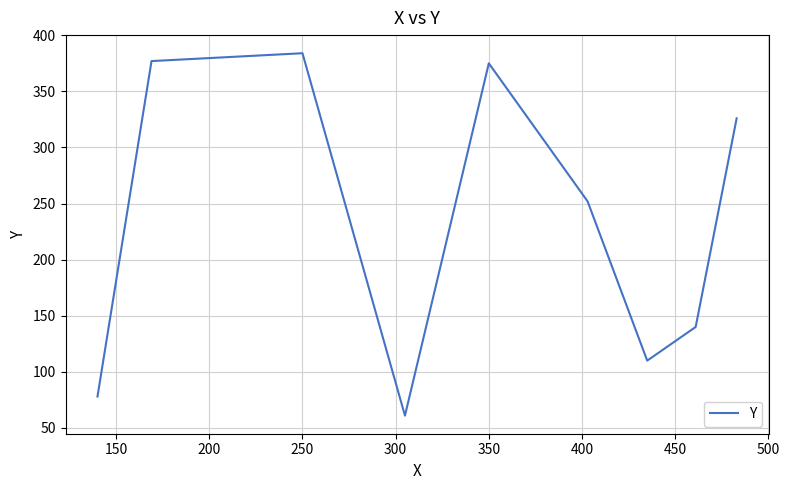

What is the minimum value shown in the chart?

61